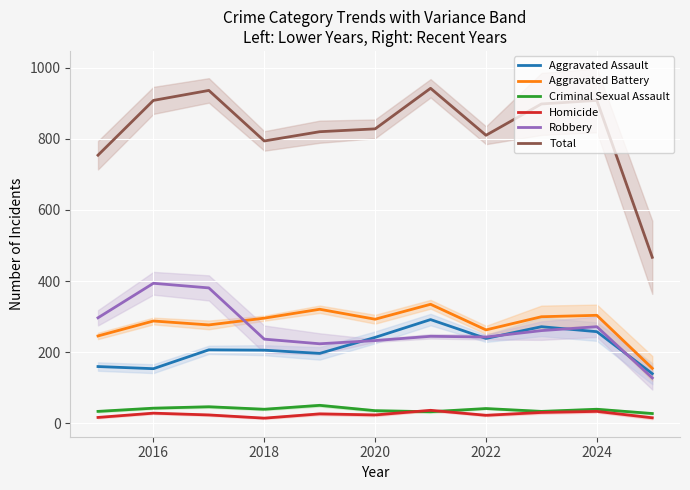

True or false: Homicide has more than 2 interior local peaks.

True